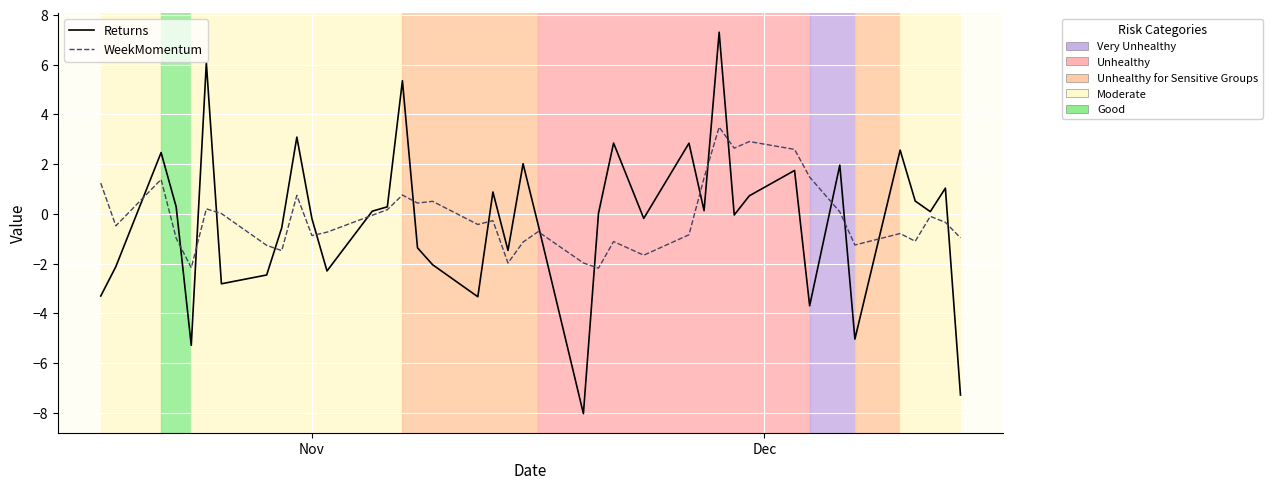

What is the smallest value displayed?

-8.0